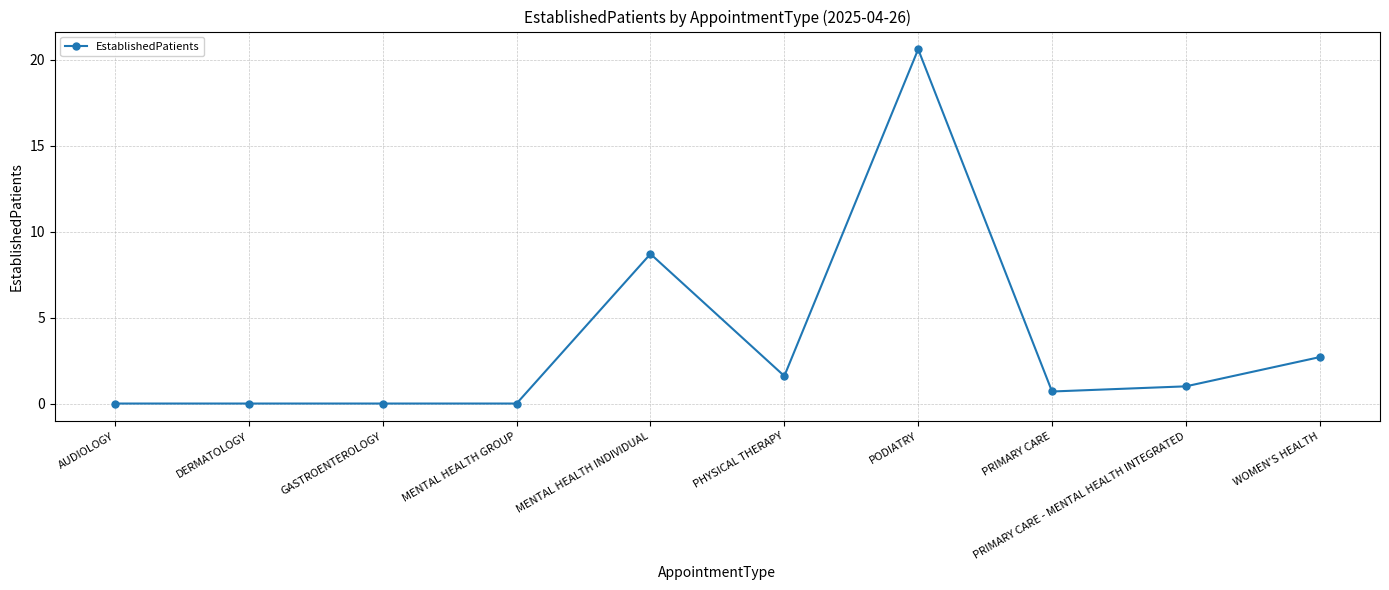

Between DERMATOLOGY and WOMEN'S HEALTH, which is larger?

WOMEN'S HEALTH